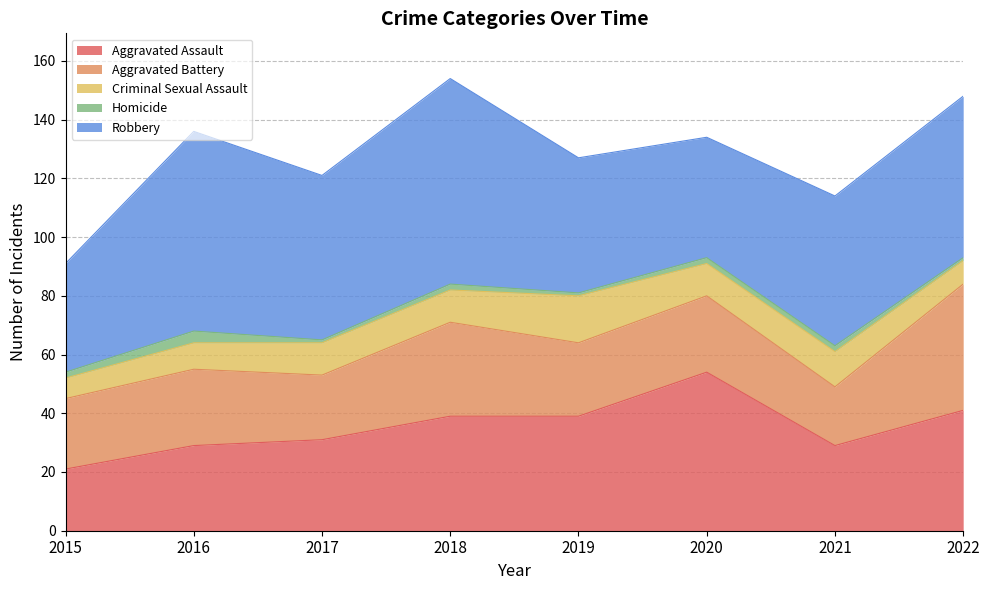

Does the chart display data point markers on the line(s)?

No